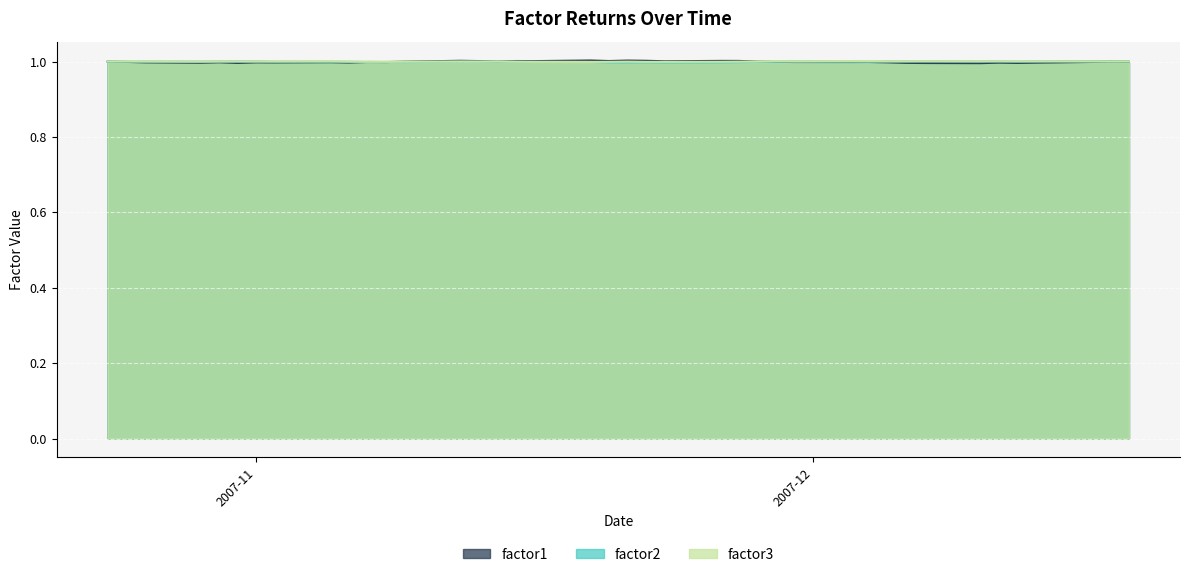

How many interior local peaks does the factor3 series have?

11